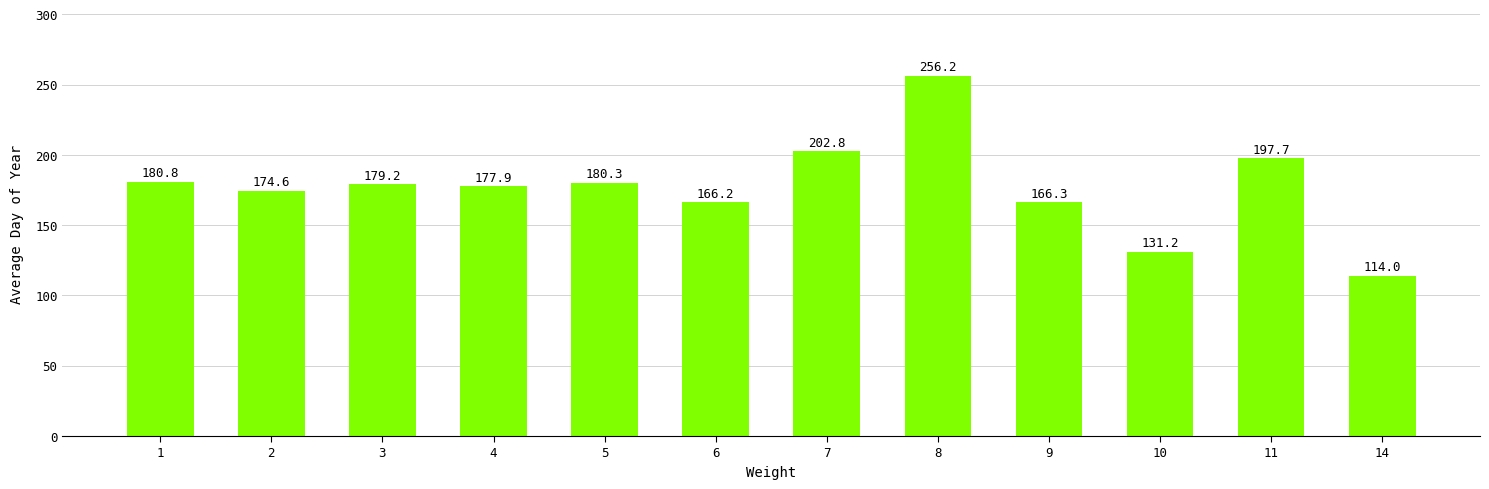

Reading left to right, extract all data points from this chart.

180.8	174.6	179.2	177.9	180.3	166.2	202.8	256.2	166.3	131.2	197.7	114.0